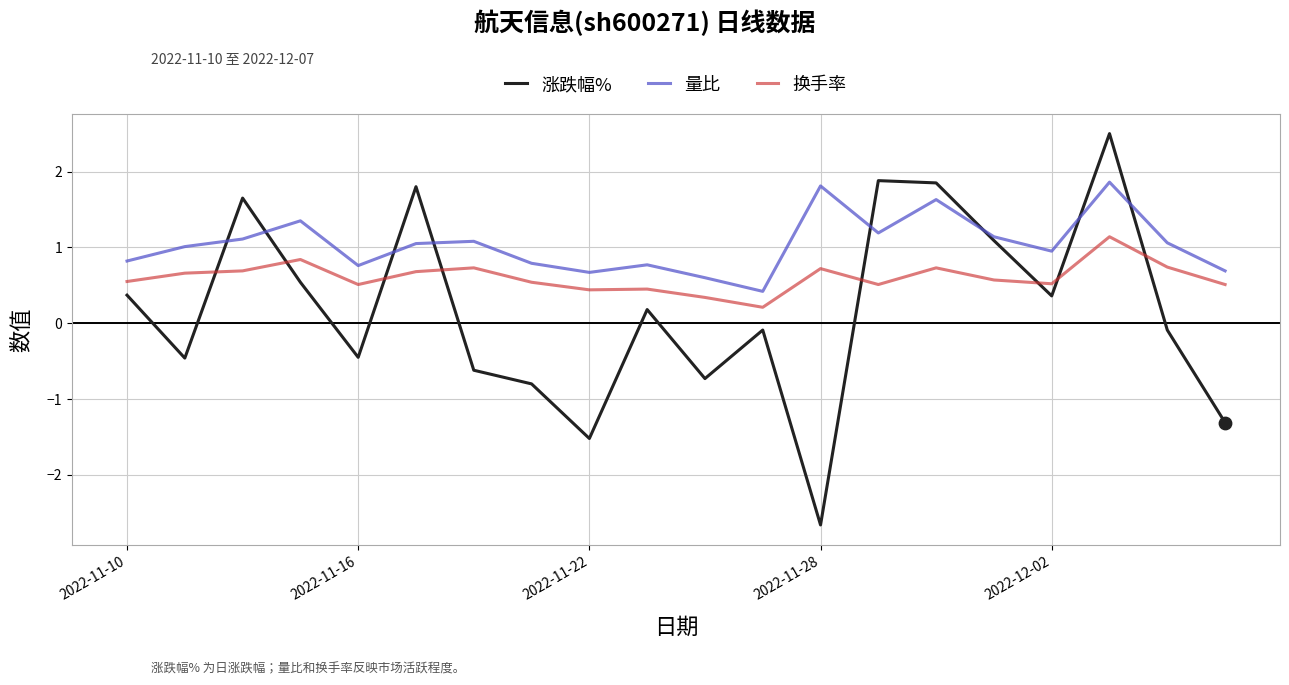

What are all the series names shown in the legend?

涨跌幅%, 量比, 换手率